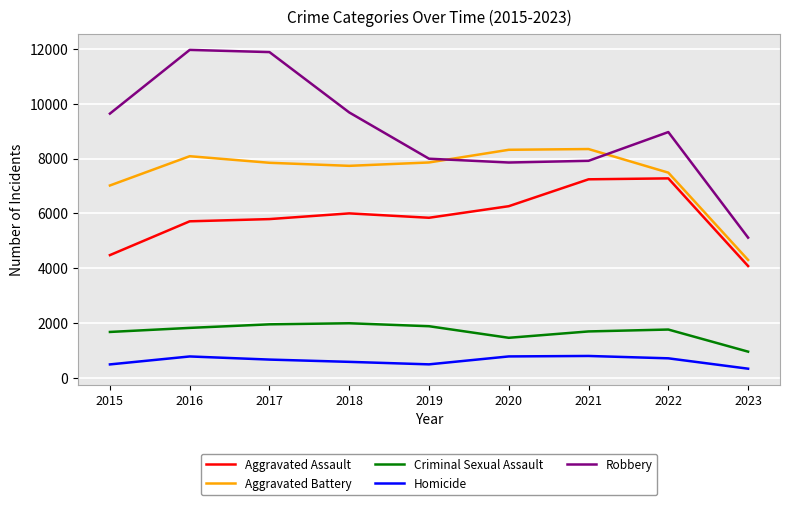

How many distinct data groups are displayed?

5